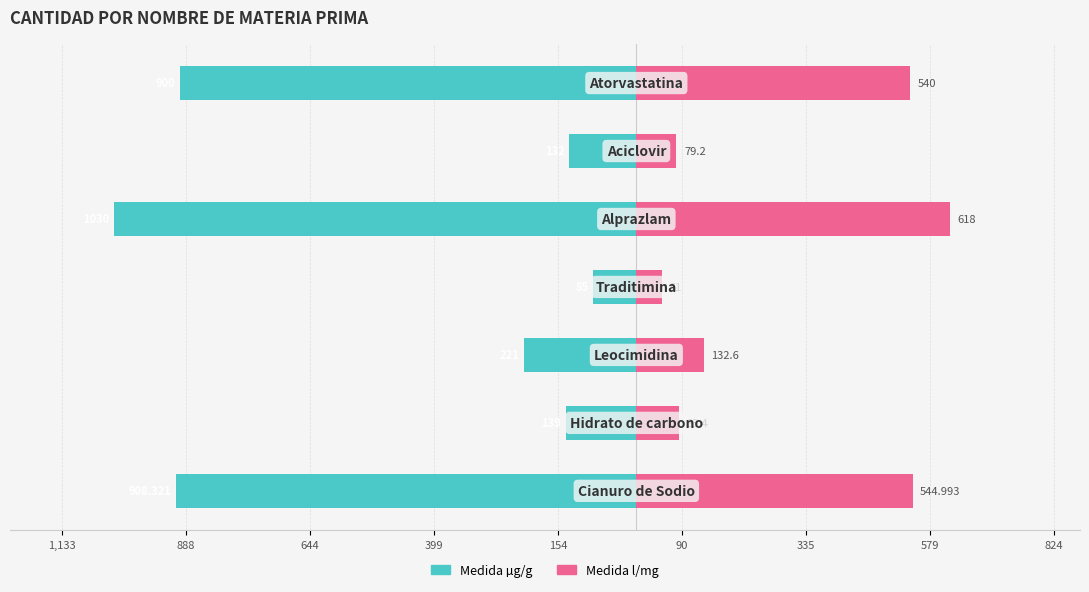

Reading left to right, extract all data points from this chart.

Medida µg/g: -908.3	-139.0	-221.0	-85.0	-1030.0	-132.0	-900.0
Medida l/mg: 545.0	83.4	132.6	51.0	618.0	79.2	540.0